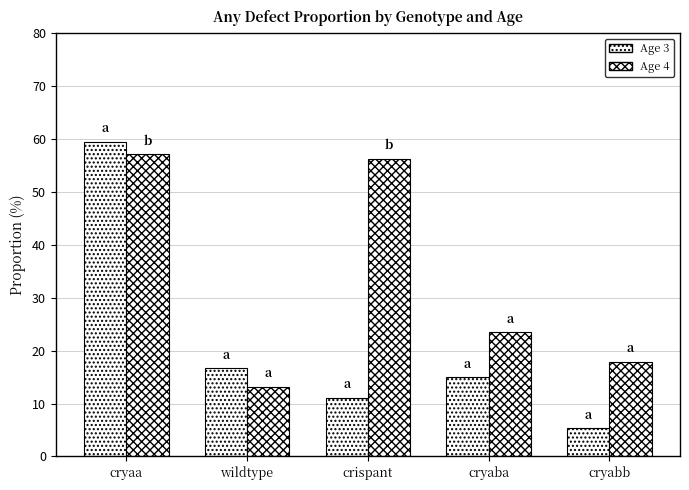

Reading right to left, transcribe all the data shown in this chart.

Age 3: 5.3	15.0	11.1	16.7	59.5
Age 4: 17.9	23.5	56.2	13.2	57.1